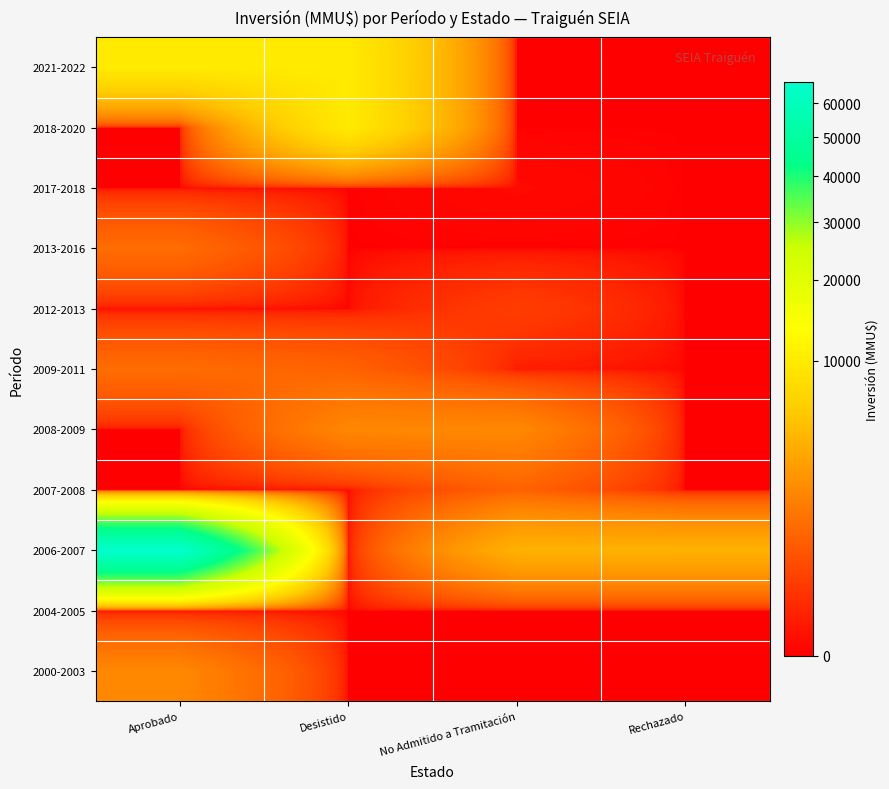

At how many categories does at least one series exceed 8708?

2